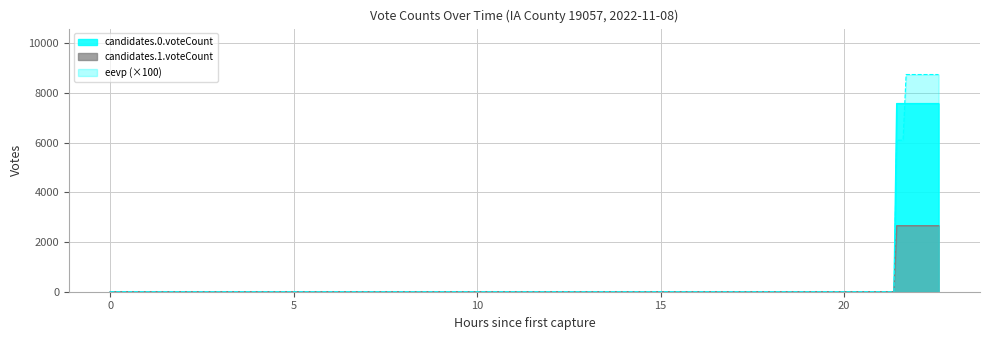

At which category is the sum across all series the highest?

1667963936